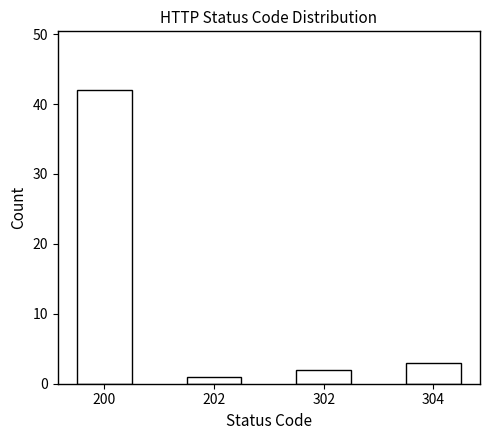

Reading right to left, list all the values displayed in this chart.

304=3	302=2	202=1	200=42